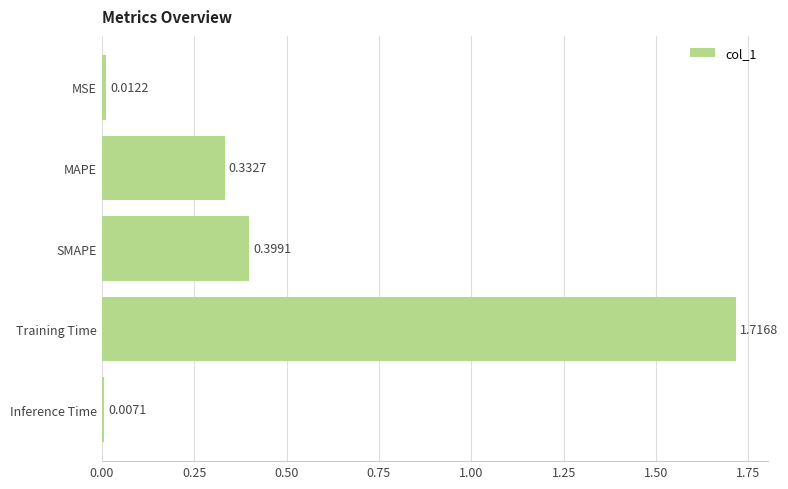

What is the change in value from MAPE to MSE?

-0.3